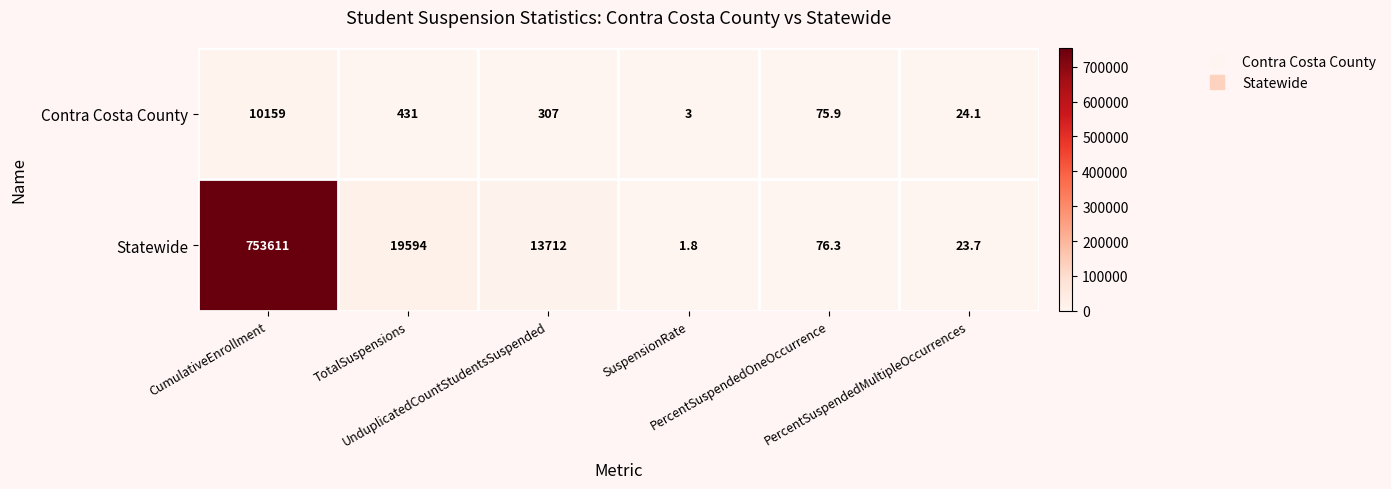

Which series has the largest total across all categories?

Statewide